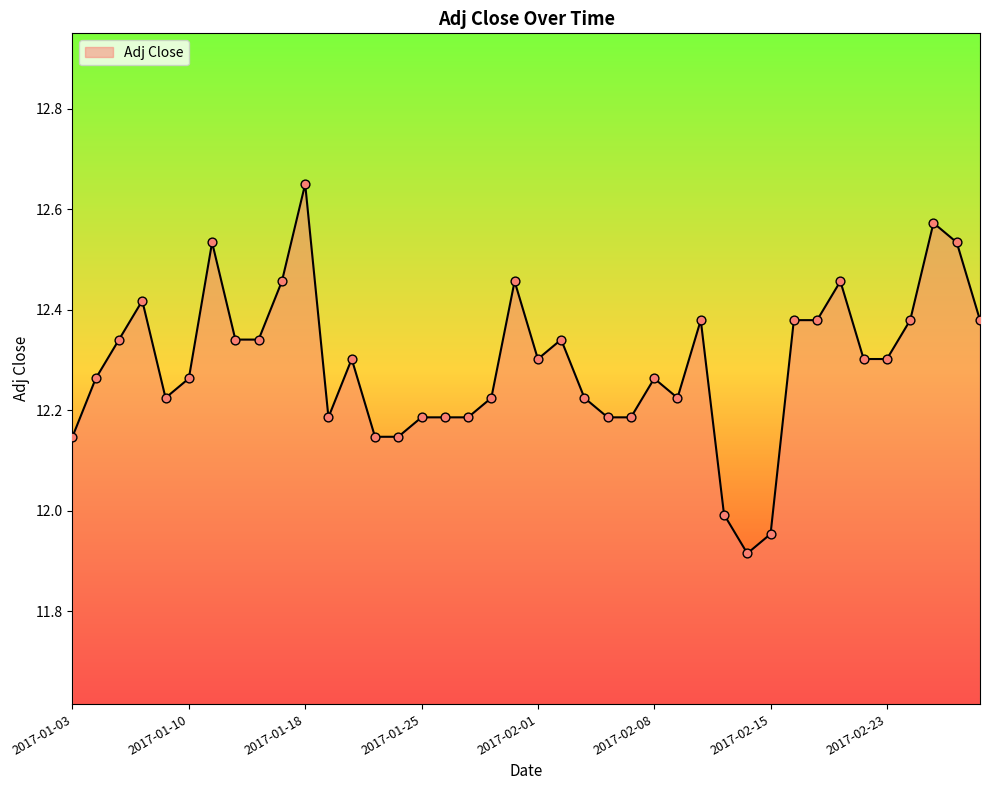

What is the difference between the maximum and minimum values?

0.7